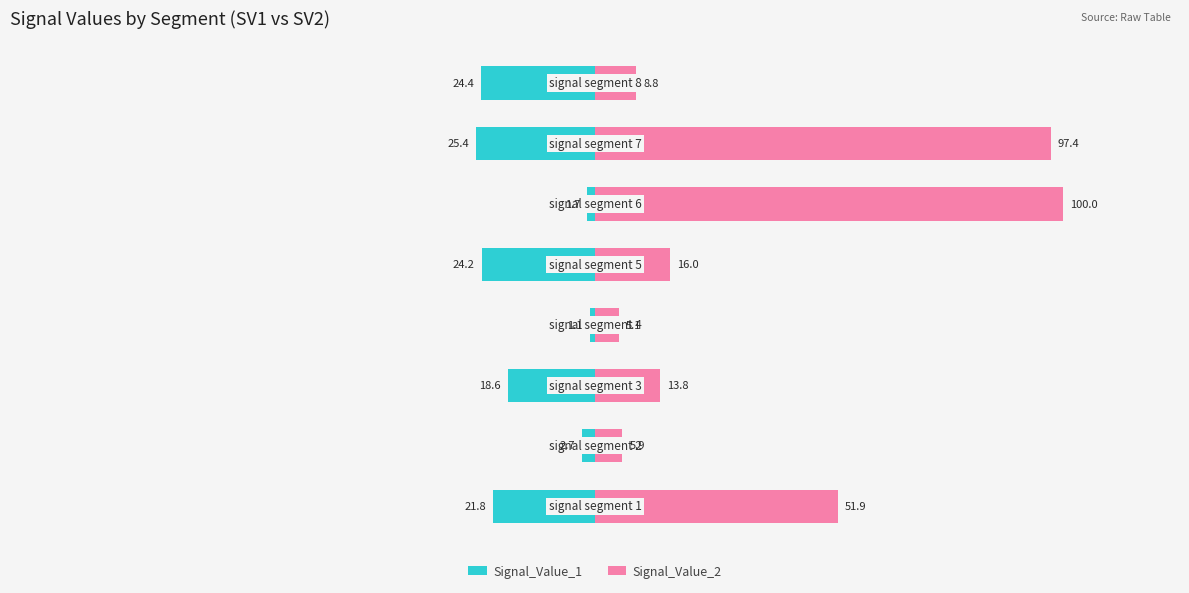

What is the approximate value of Signal_Value_2 at 100?

100.0